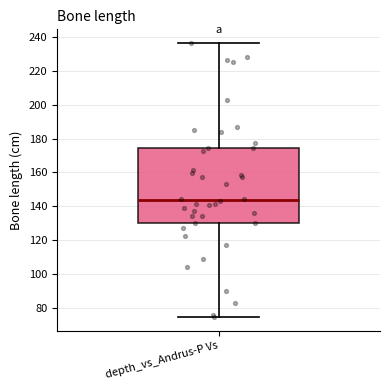

Transcribe this box plot: give where the median line is, the range the box spans, and where the two whiskers end, as read against the y-axis. The values are not printed on the chart, so give them approximately, as read against the axis.

median 144, box 130 to 174, whiskers 74 to 236